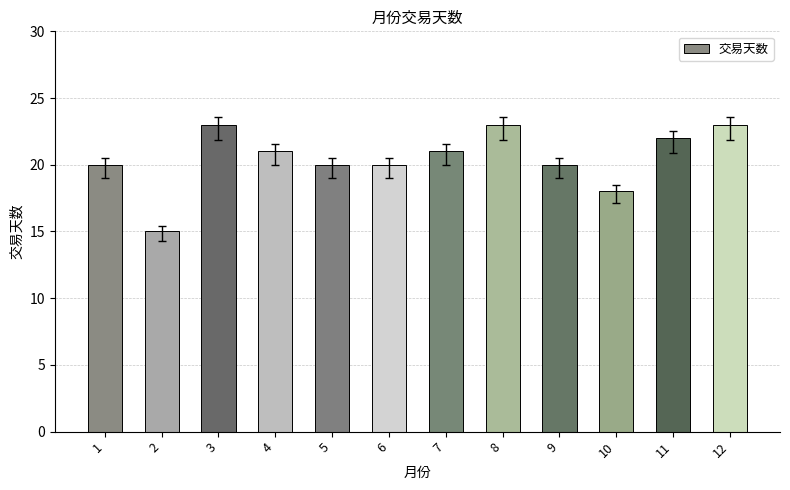

True or false: the data shows 20 at 1.

True